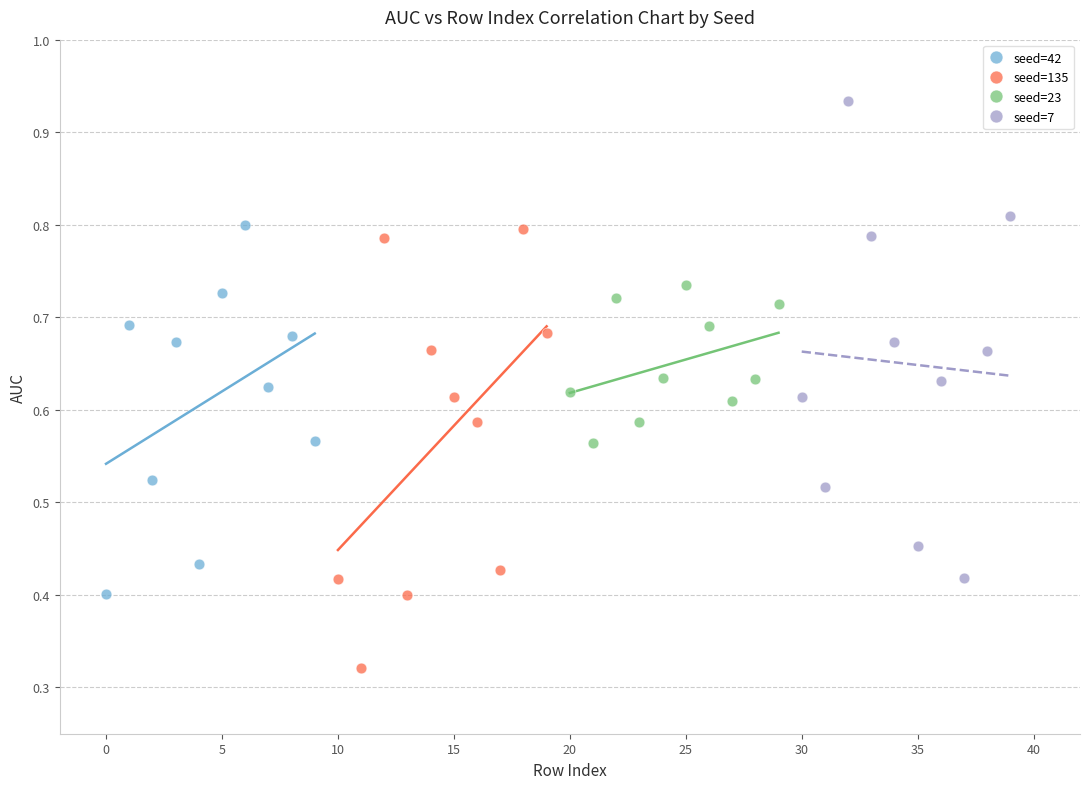

Which series reaches the maximum Y coordinate?

seed=7